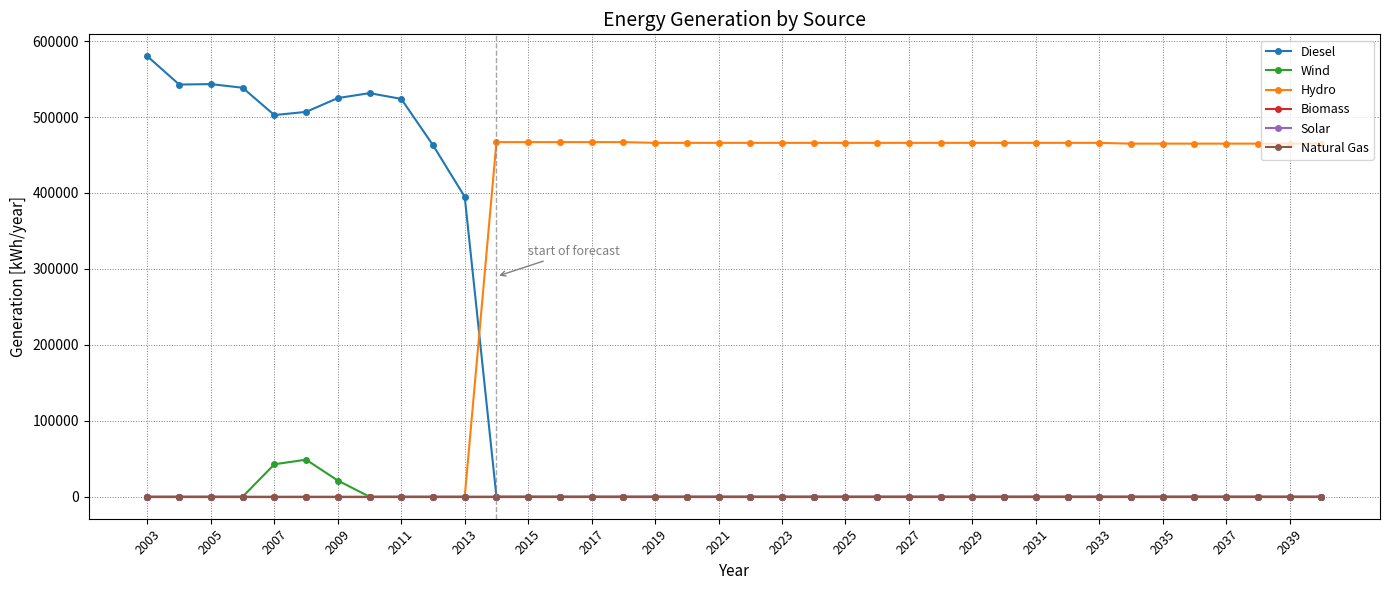

How many lines are shown in the chart?

6